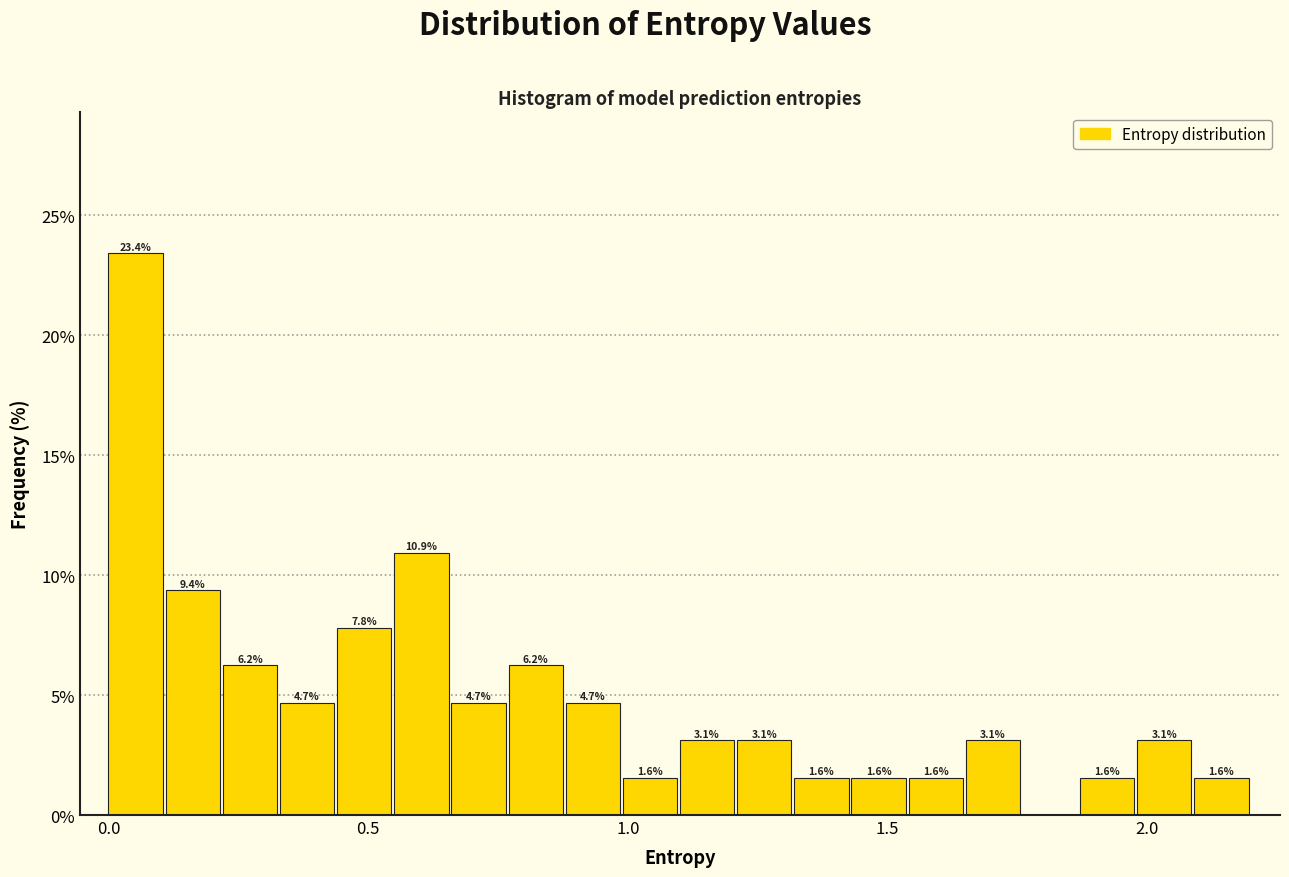

Read against the x-axis, roughly where is the centre of the tallest bar?

0.05